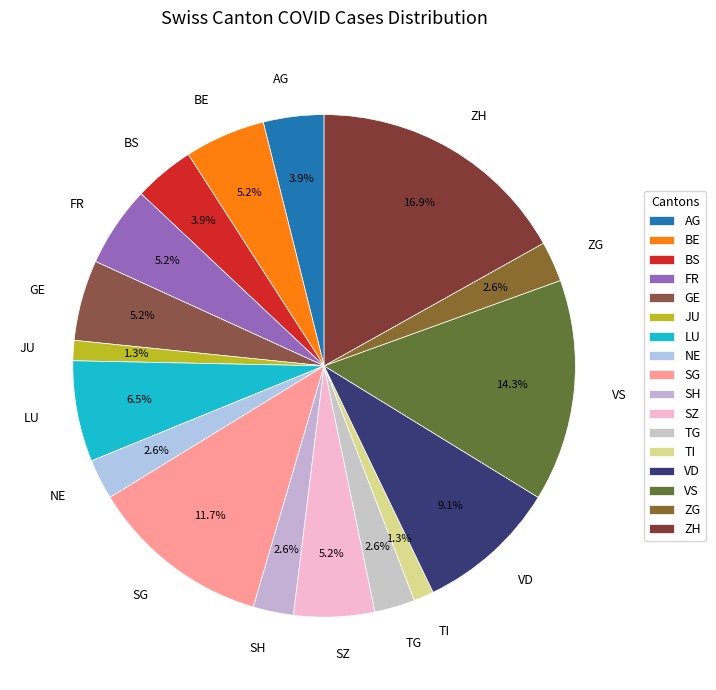

Combined, what portion of the pie is ZG and NE?

5.2%